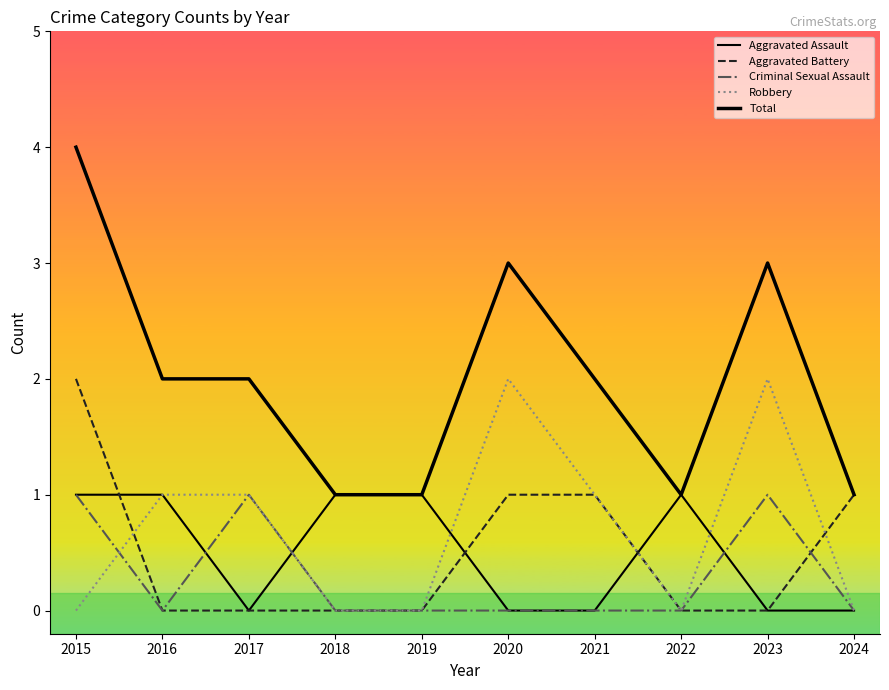

Which label corresponds to the smallest value in the chart?

2017